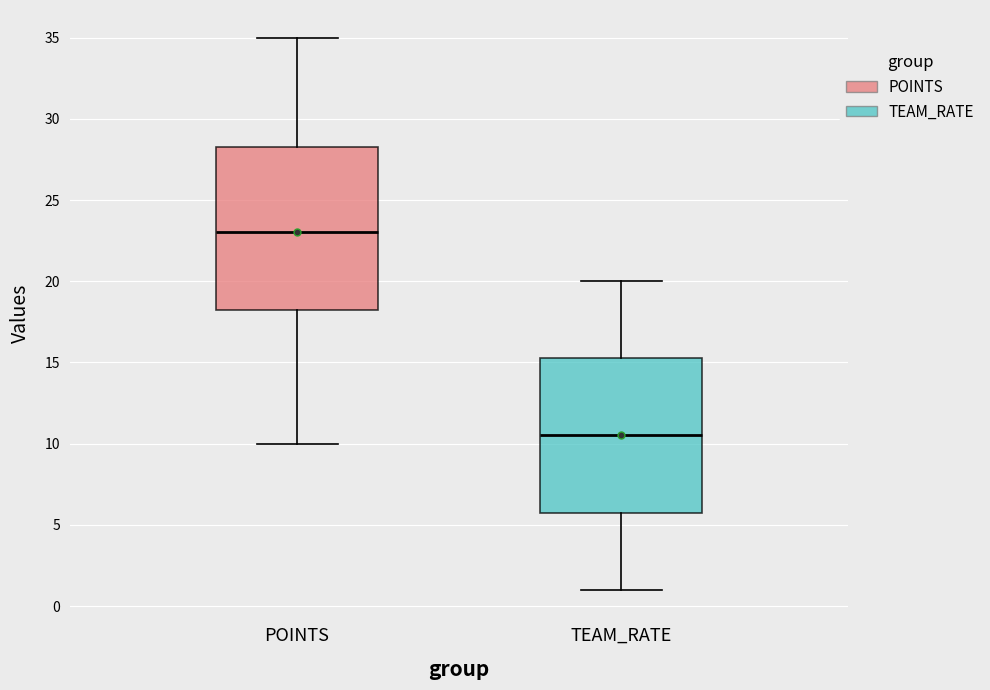

Which box has the highest median line?

POINTS